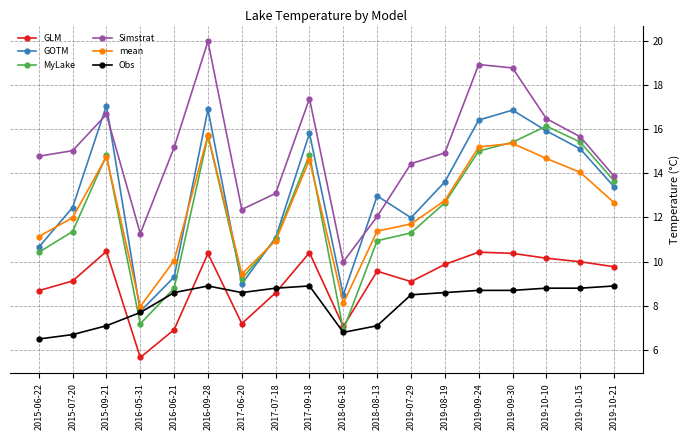

True or false: GLM and mean intersect in this chart.

False